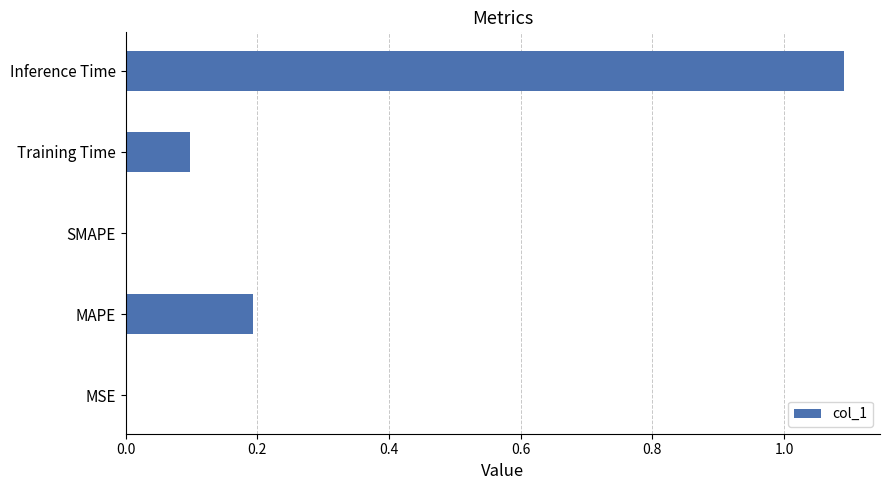

What is the greatest value displayed?

1.1